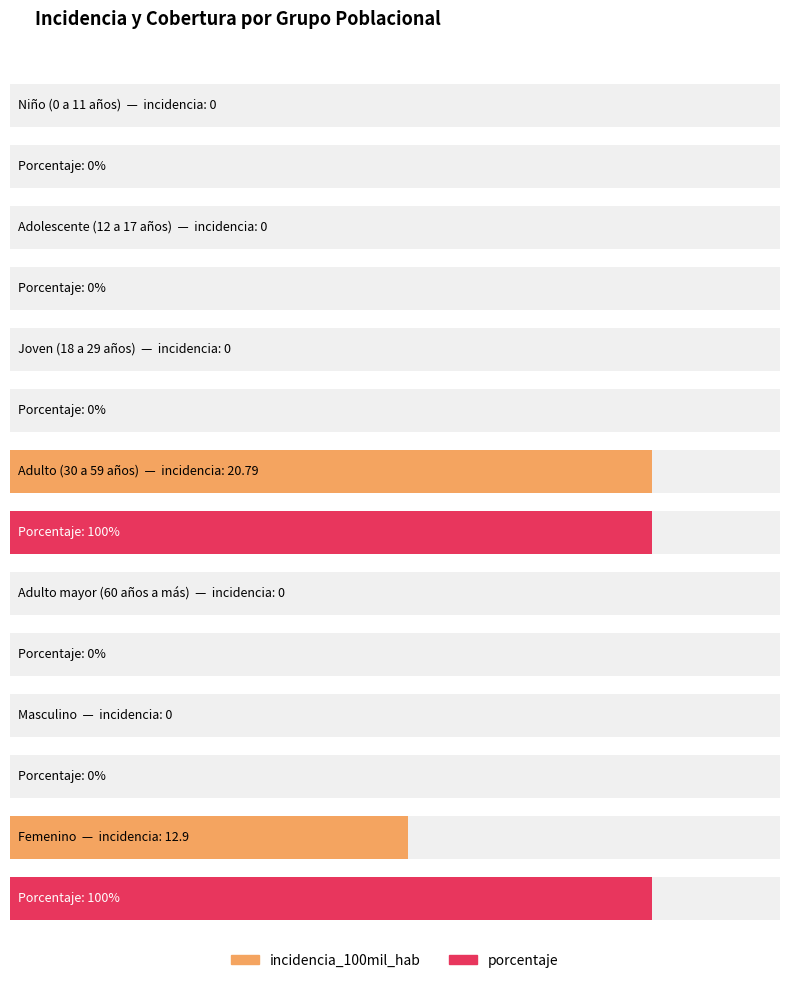

Is the value of incidencia_100mil_hab at Adulto (30 a 59 años) greater than the value of casos at Joven (18 a 29 años)?

Yes